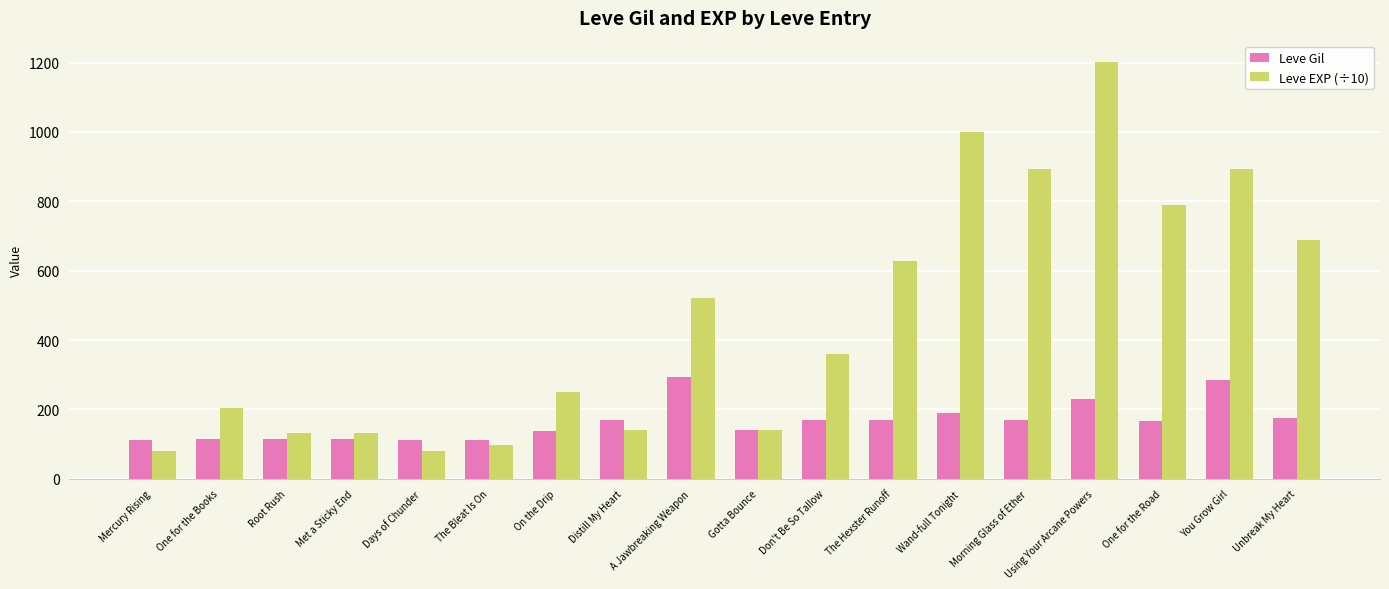

What is the label of the 8th bar from the right?

Don't Be So Tallow